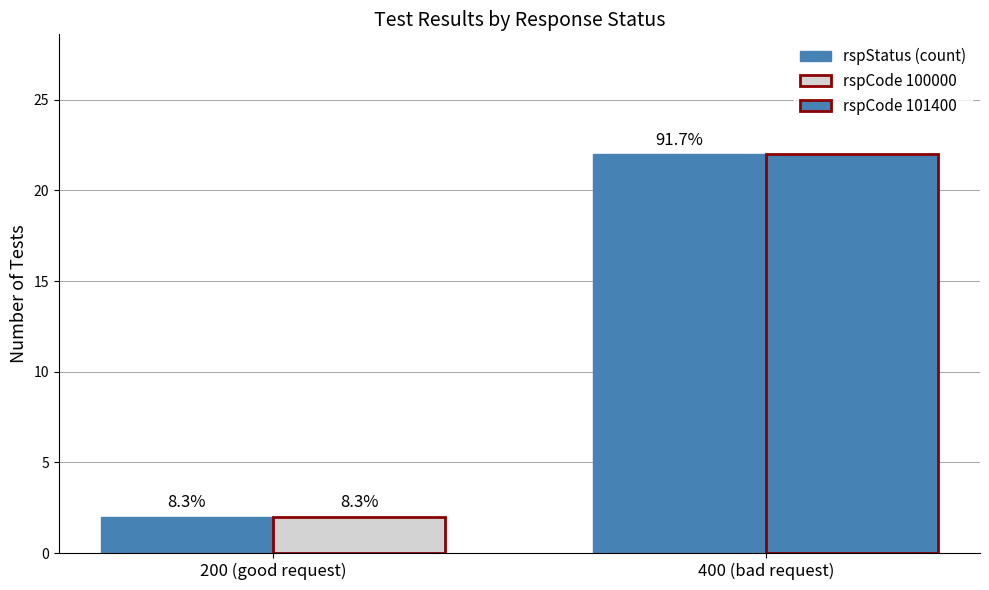

What is the difference between the rspStatus (count) values at 400 (bad request) and 200 (good request)?

20